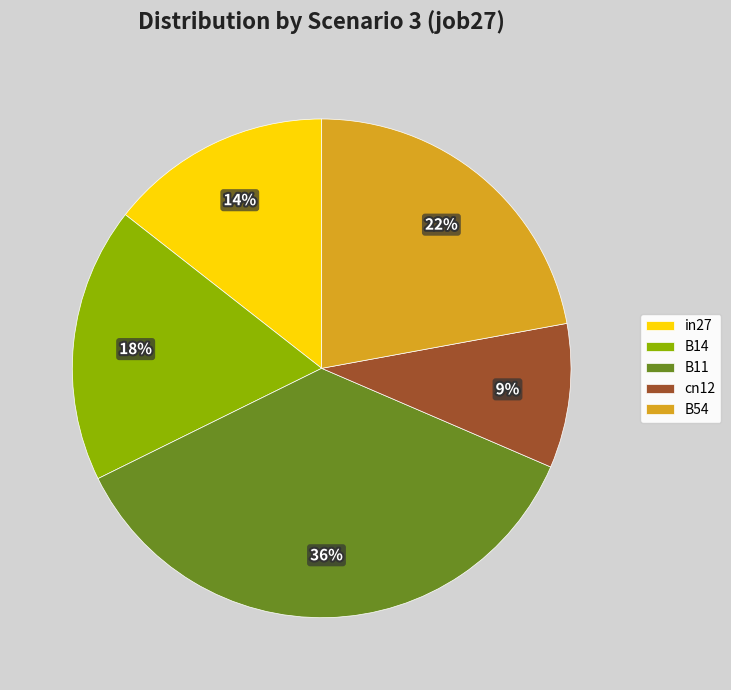

Count the number of slices in the pie.

5